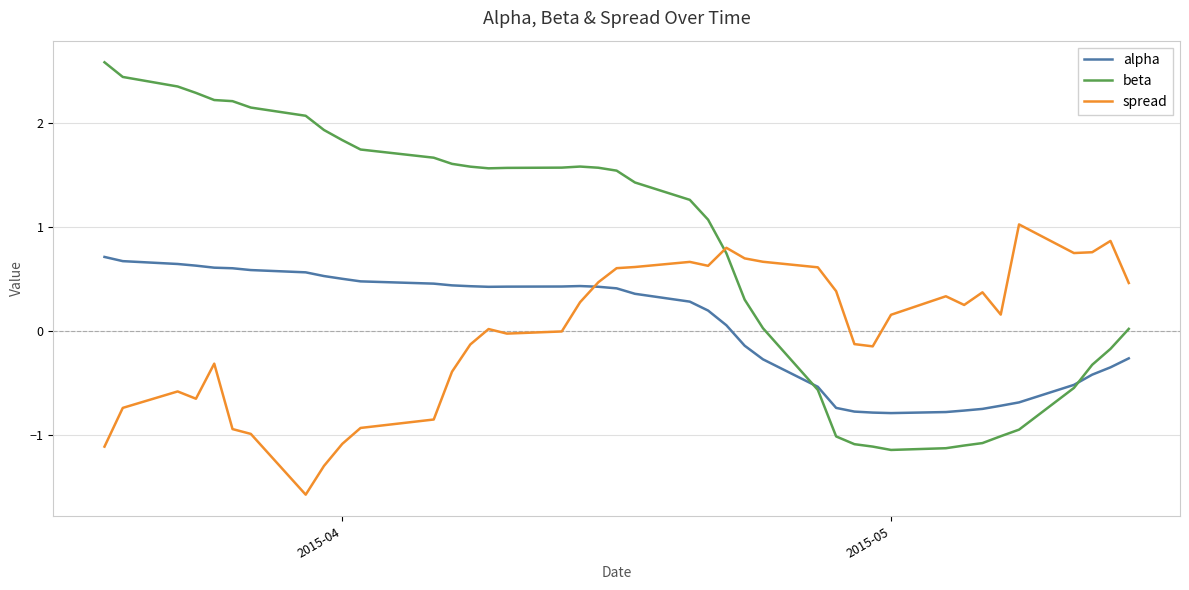

What is the maximum value for beta?

2.6